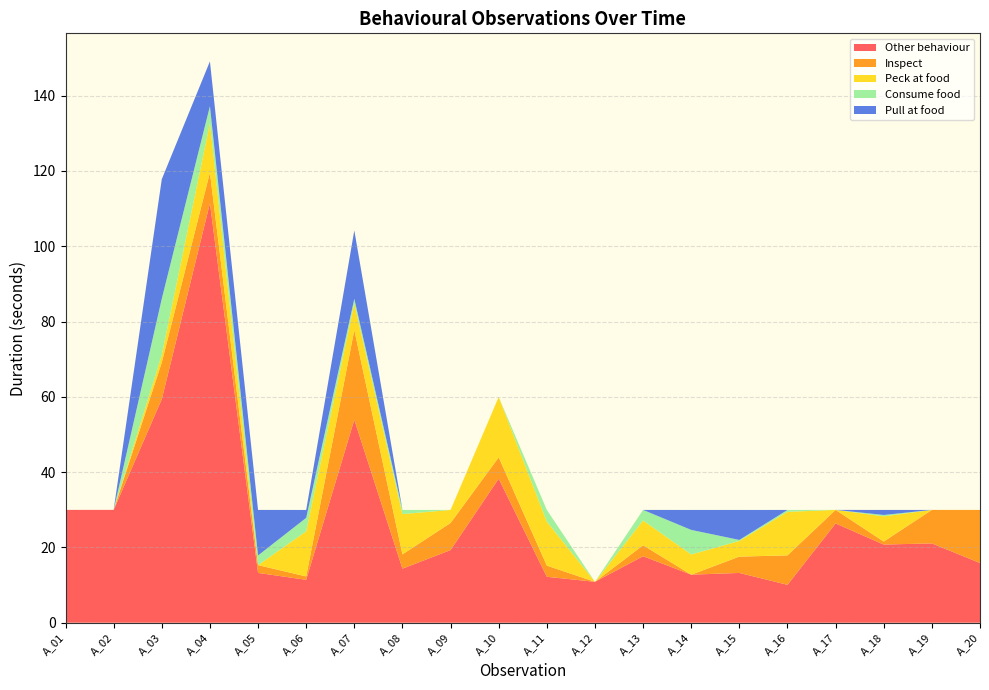

Reading left to right, list all the values displayed in this chart.

Other behaviour: A_01=30.0	A_02=30.0	A_03=59.4	A_04=111.4	A_05=13.2	A_06=11.4	A_07=53.9	A_08=14.4	A_09=19.3	A_10=38.3	A_11=12.2	A_12=10.9	A_13=17.7	A_14=12.8	A_15=13.2	A_16=10.1	A_17=26.4	A_18=20.8	A_19=21.1	A_20=15.9
Inspect: A_01=0.0	A_02=0.0	A_03=9.8	A_04=8.2	A_05=2.1	A_06=0.9	A_07=23.8	A_08=3.8	A_09=7.2	A_10=5.7	A_11=3.0	A_12=0.0	A_13=2.9	A_14=0.0	A_15=4.3	A_16=7.8	A_17=3.6	A_18=0.8	A_19=8.9	A_20=14.1
Peck at food: A_01=0.0	A_02=0.0	A_03=2.0	A_04=13.1	A_05=0.0	A_06=12.0	A_07=7.1	A_08=10.7	A_09=3.5	A_10=16.0	A_11=11.7	A_12=0.0	A_13=6.6	A_14=5.4	A_15=4.2	A_16=11.6	A_17=0.0	A_18=6.7	A_19=0.0	A_20=0.0
Consume food: A_01=0.0	A_02=0.0	A_03=14.9	A_04=4.5	A_05=2.6	A_06=3.6	A_07=1.2	A_08=1.1	A_09=0.0	A_10=0.0	A_11=3.1	A_12=0.0	A_13=2.8	A_14=6.5	A_15=0.3	A_16=0.5	A_17=0.0	A_18=0.4	A_19=0.0	A_20=0.0
Pull at food: A_01=0.0	A_02=0.0	A_03=31.7	A_04=11.9	A_05=12.1	A_06=2.1	A_07=18.2	A_08=0.0	A_09=0.0	A_10=0.0	A_11=0.0	A_12=0.0	A_13=0.0	A_14=5.3	A_15=8.0	A_16=0.0	A_17=0.0	A_18=1.3	A_19=0.0	A_20=0.0